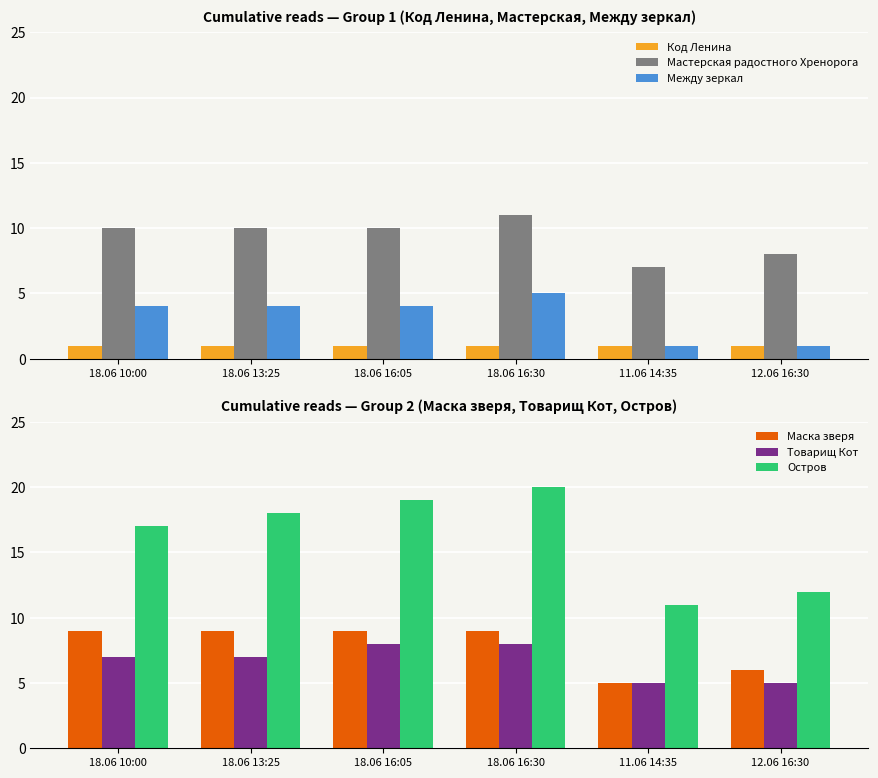

Which series has the largest total across all categories?

Остров